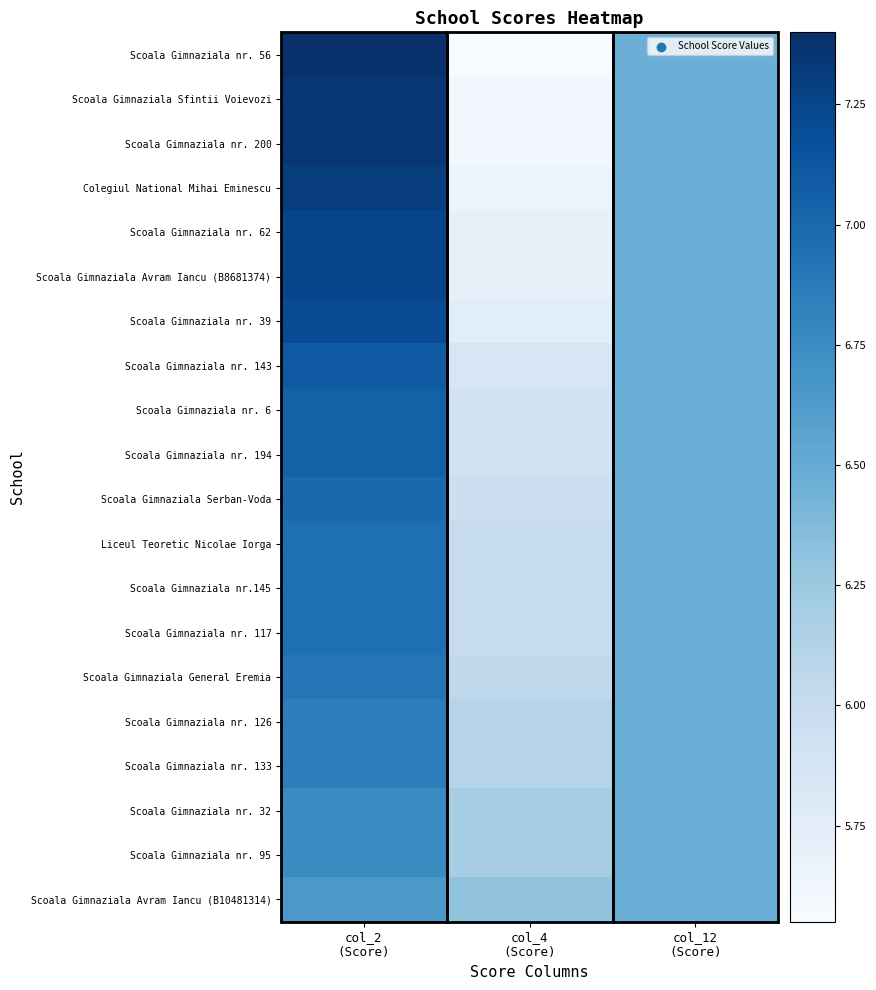

Which has a higher value, col_2
(Score) or col_12
(Score)?

col_2
(Score)